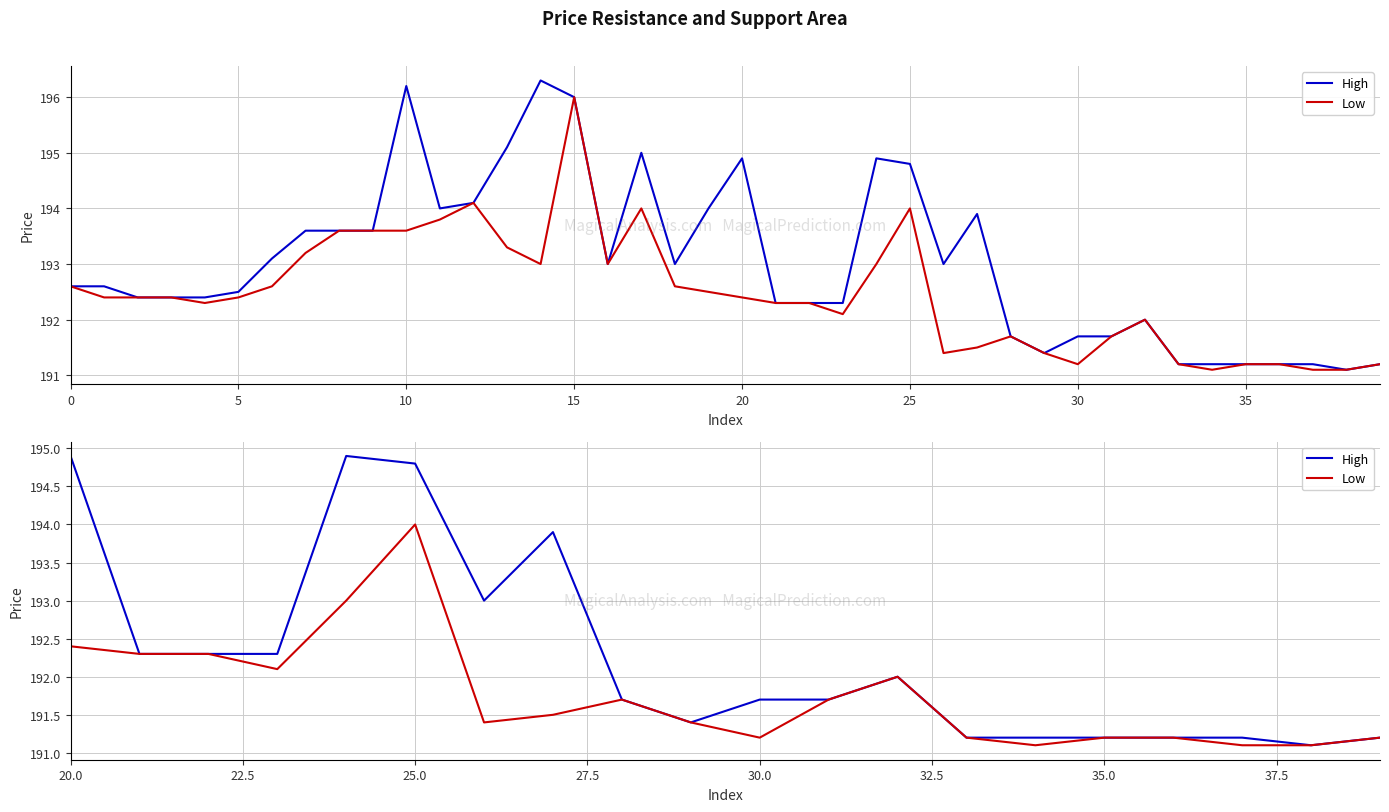

Which series has the largest range (max minus min)?

High